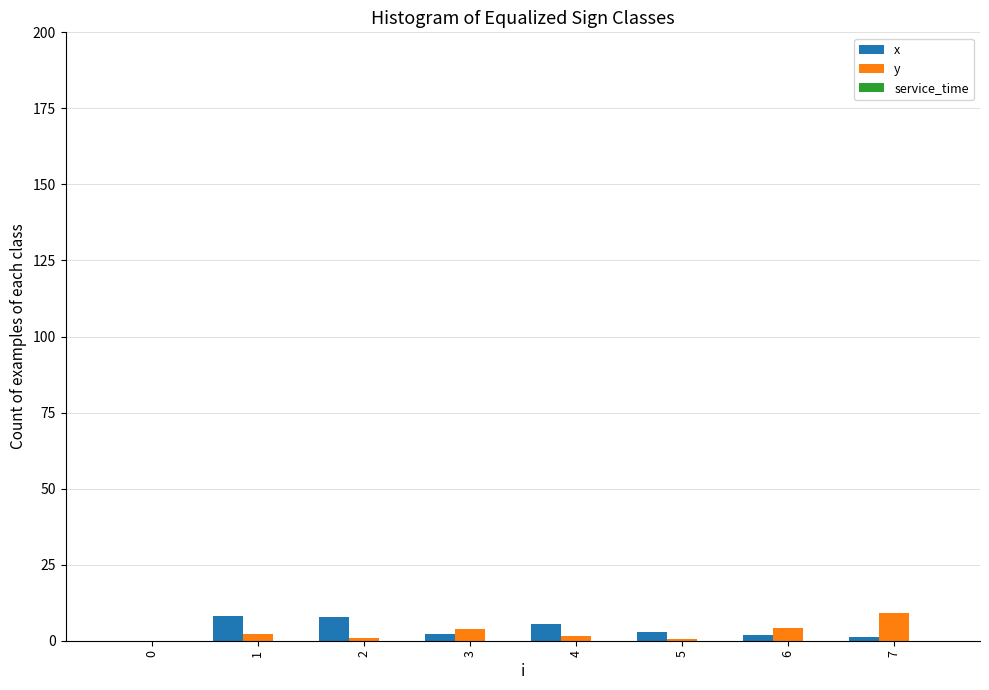

What is the sum of all x values?

28.8